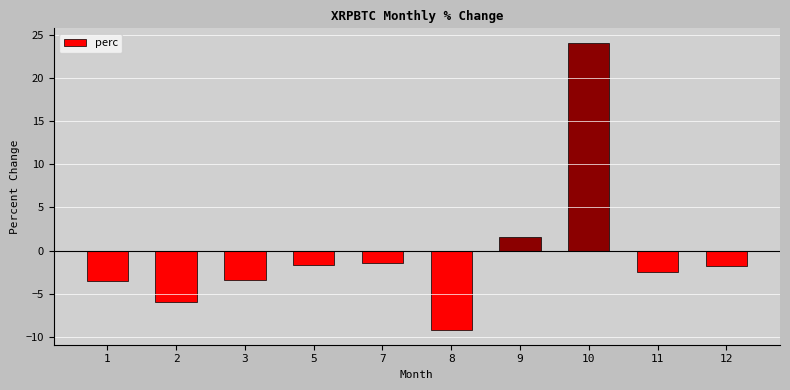

The chart shows a value of -1.7 at 5. True or false?

True